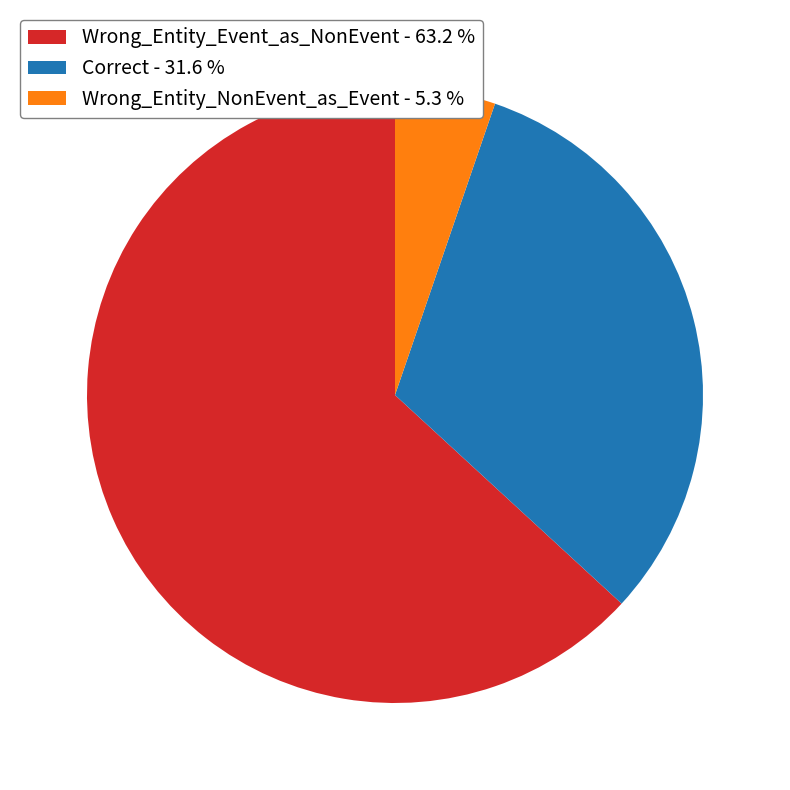

Is Wrong_Entity_Event_as_NonEvent the majority of the pie?

Yes